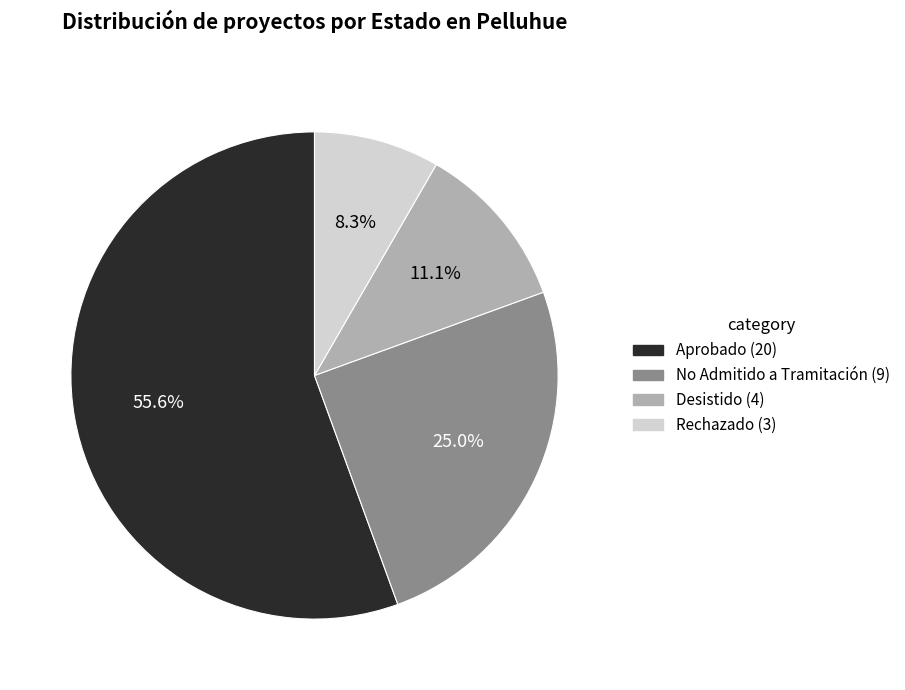

Count the number of slices in the pie.

4